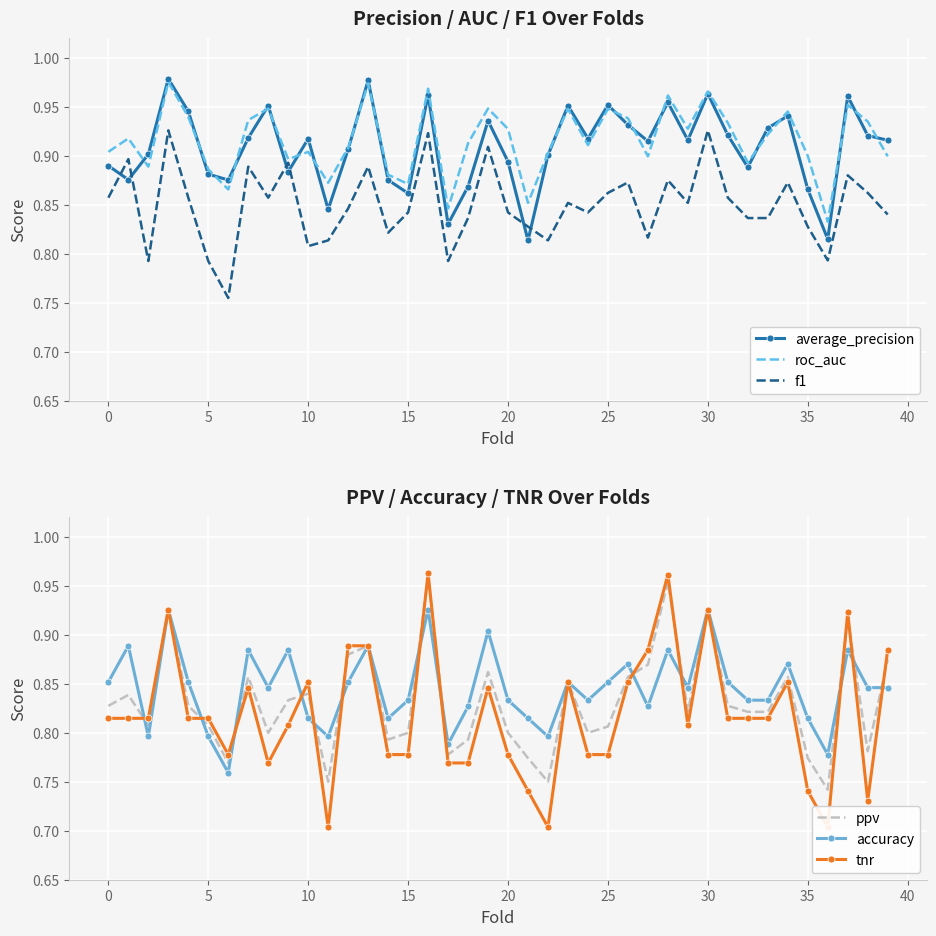

How many interior local valleys does the tnr series have?

7